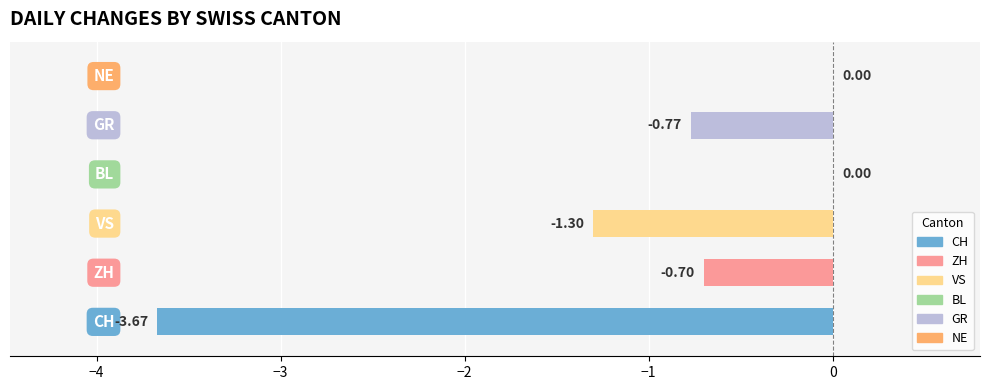

What is the sum of all values?

-6.4